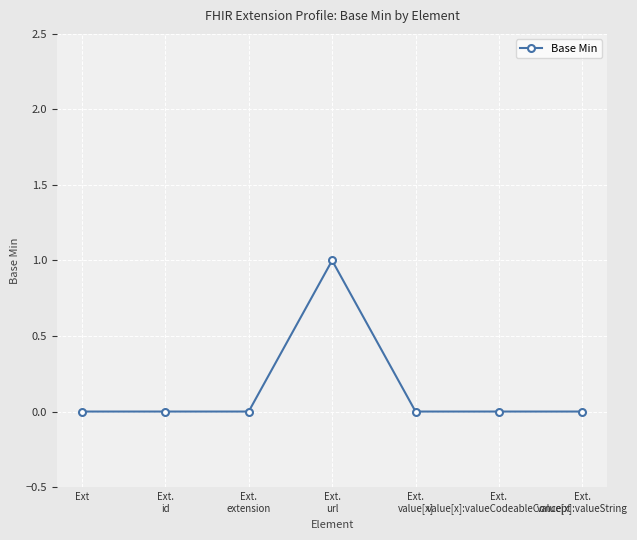

Reading right to left, transcribe all the data shown in this chart.

0	0	0	1	0	0	0